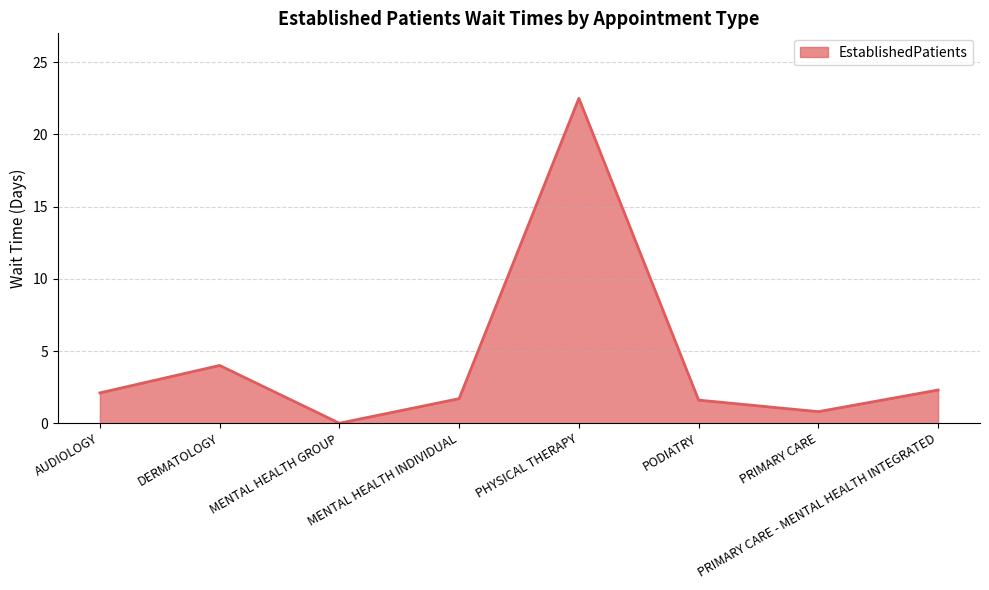

Between PRIMARY CARE - MENTAL HEALTH INTEGRATED and PRIMARY CARE, which is larger?

PRIMARY CARE - MENTAL HEALTH INTEGRATED